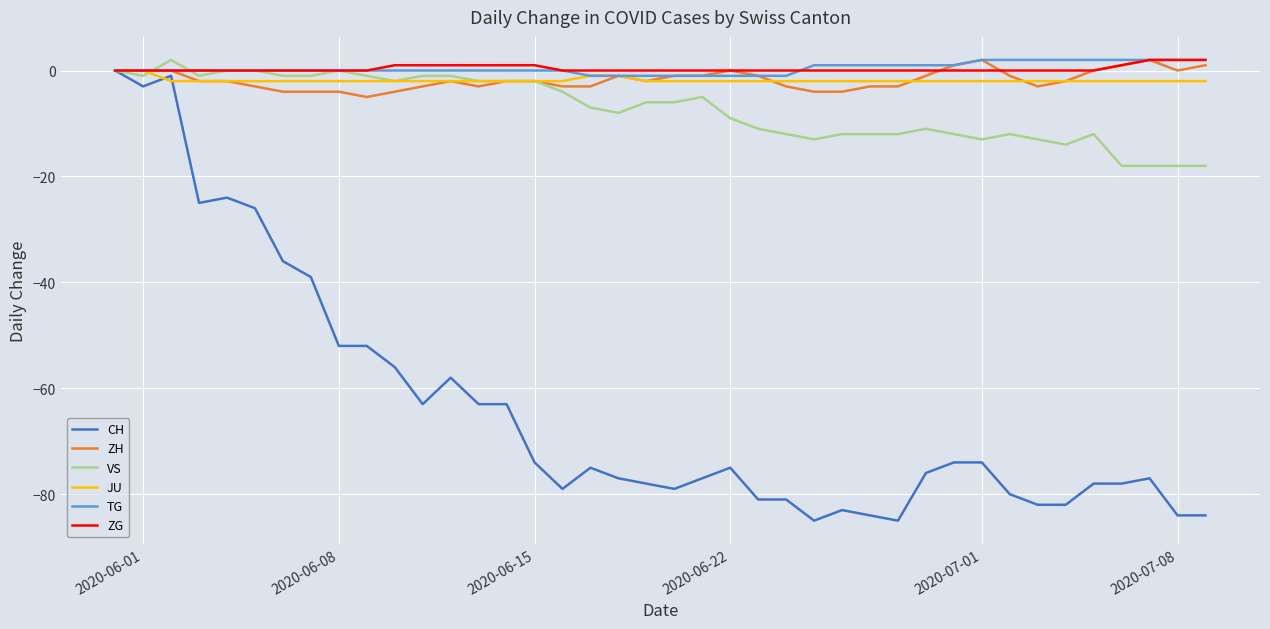

Which series ends up on top after the final intersection of ZG and VS?

ZG